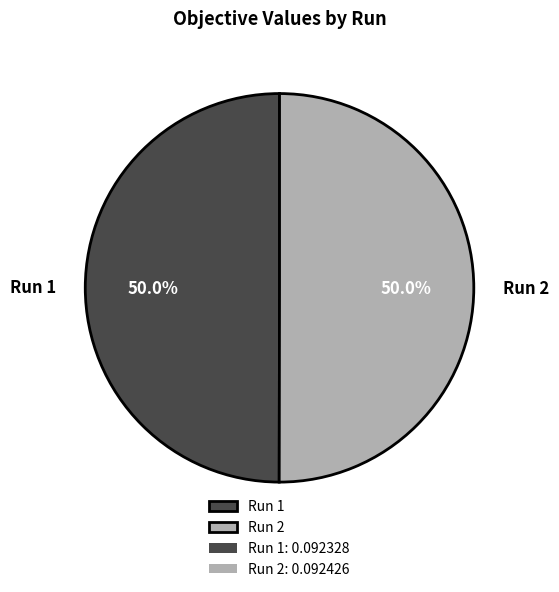

How many slices are in this pie chart?

2